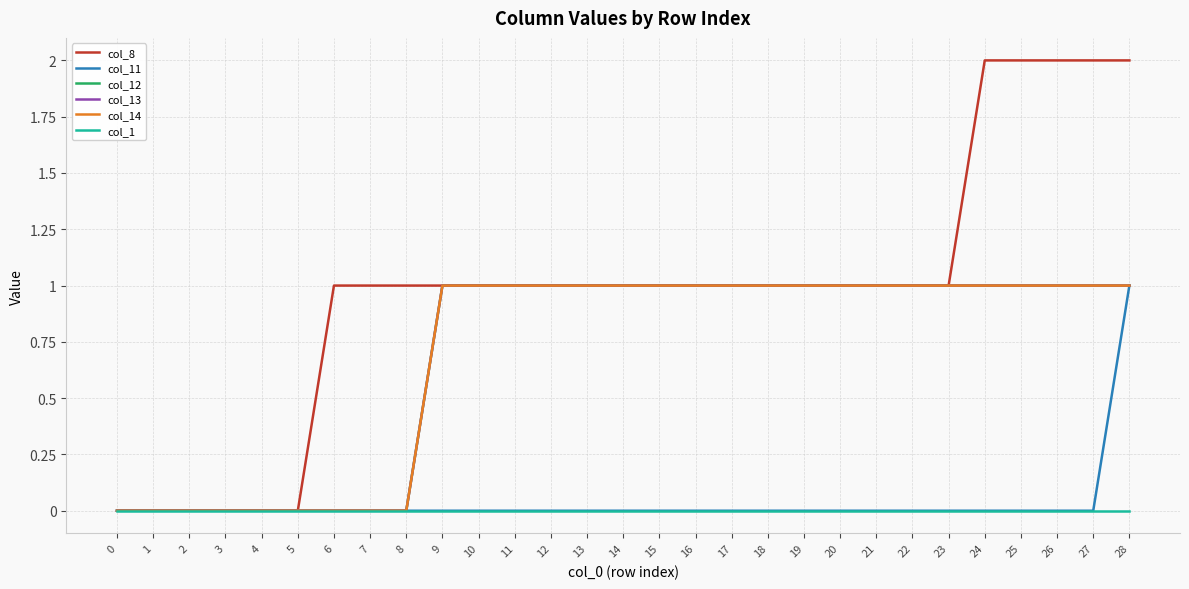

Which series has the largest range (max minus min)?

col_8